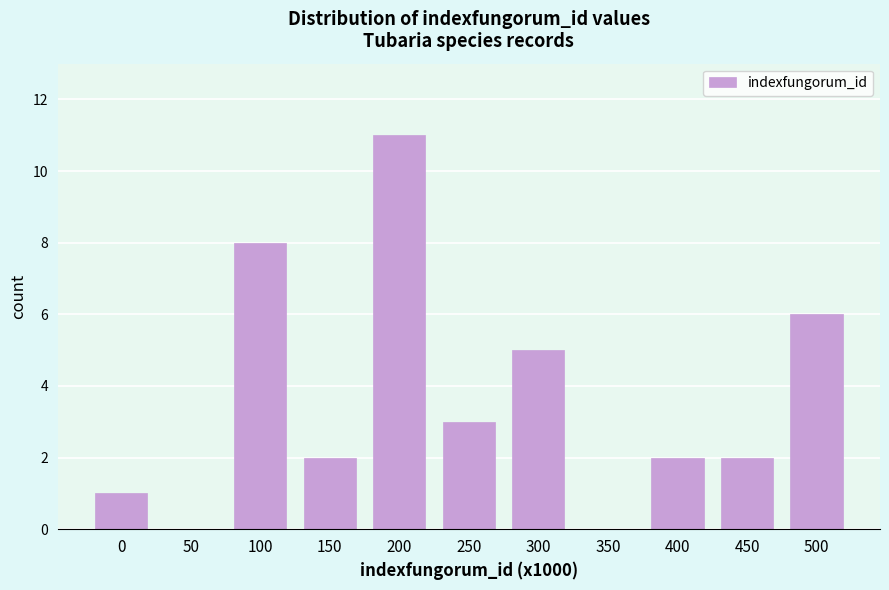

Reading right to left, transcribe all the data shown in this chart.

500=6	450=2	400=2	350=0	300=5	250=3	200=11	150=2	100=8	50=0	0=1